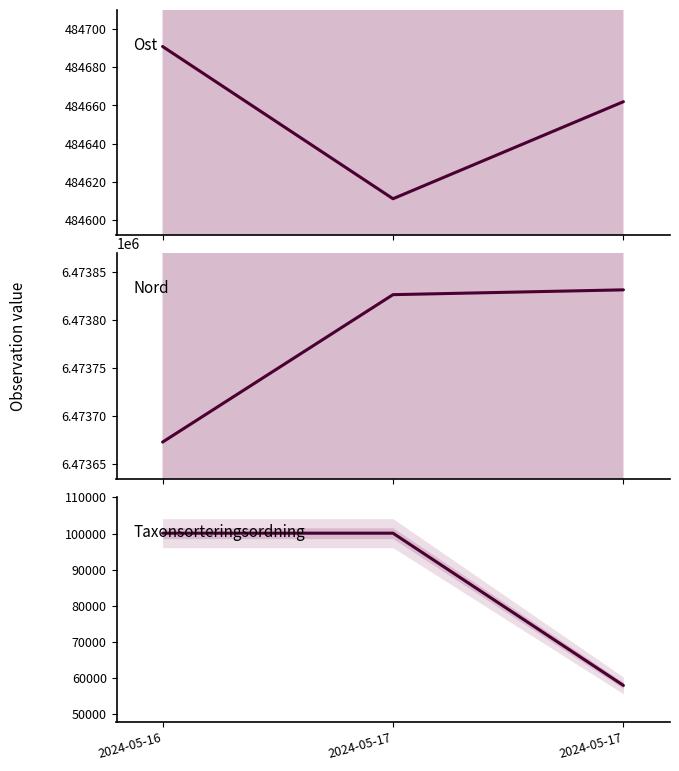

What is the value of the Taxonsorteringsordning point at the 2nd from the left?

100114